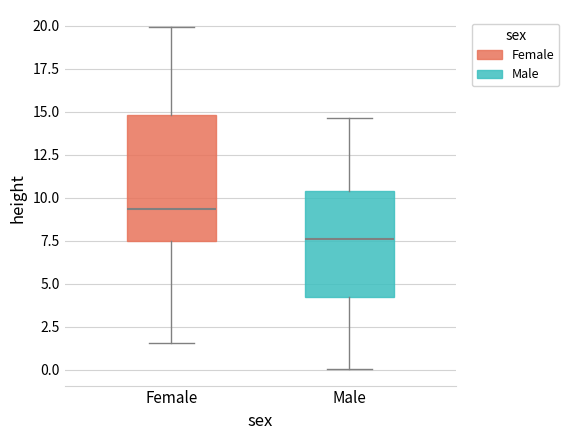

Where is the upper edge of the box for Female on the y-axis? The values are not printed on the chart, so give them approximately, as read against the axis.

15.0